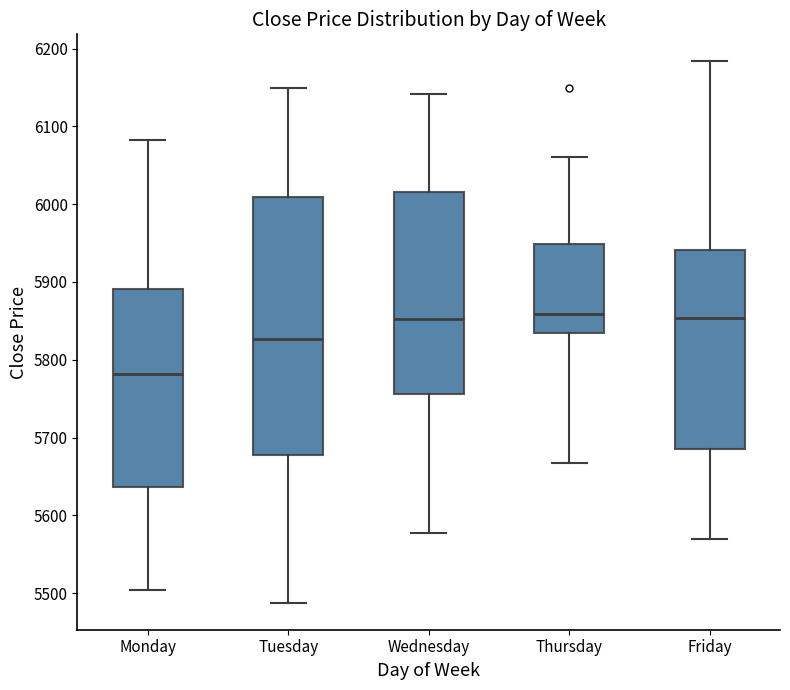

Comparing the boxes themselves (not the whiskers), which one is the tallest?

Tuesday